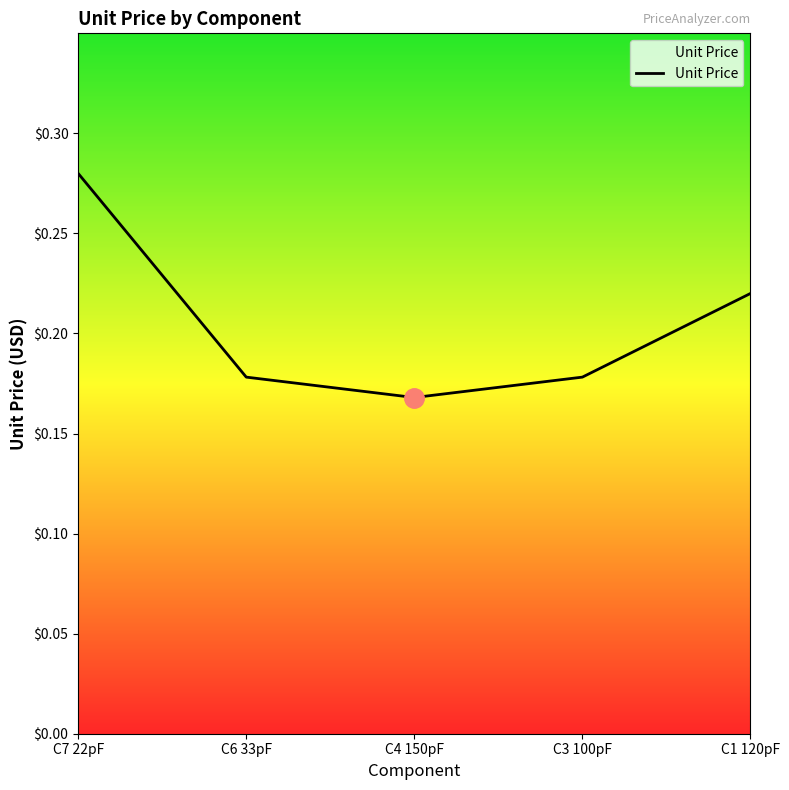

What position from the left is C4 150pF?

3